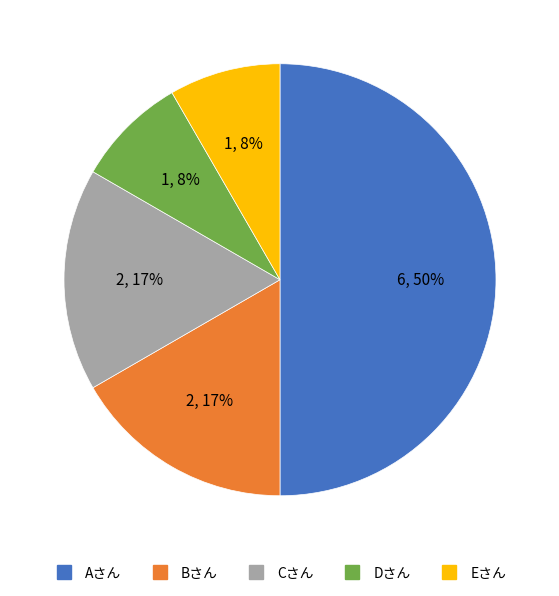

Between Bさん and Aさん, which is larger?

Aさん